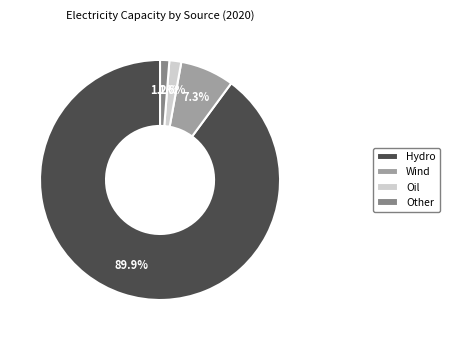

To the nearest percent, what is the average slice percentage?

25%